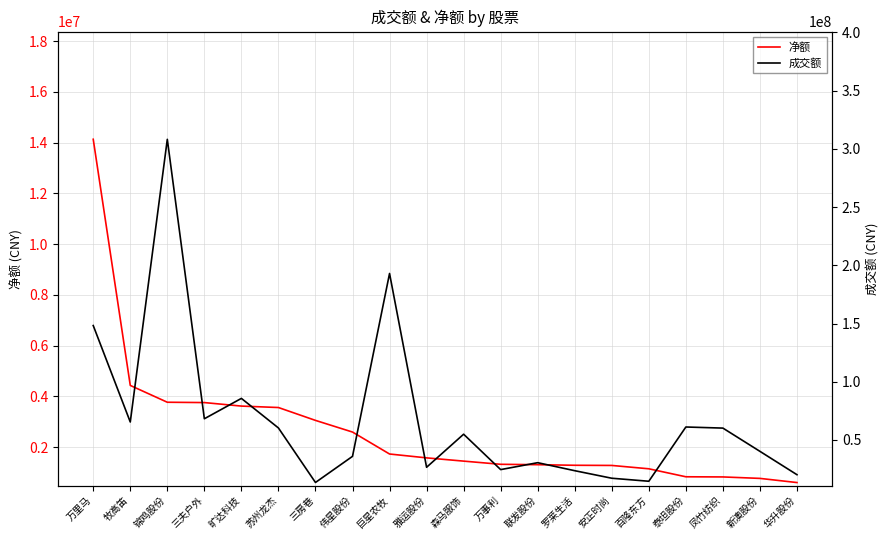

At how many categories does at least one series exceed 110744499?

3